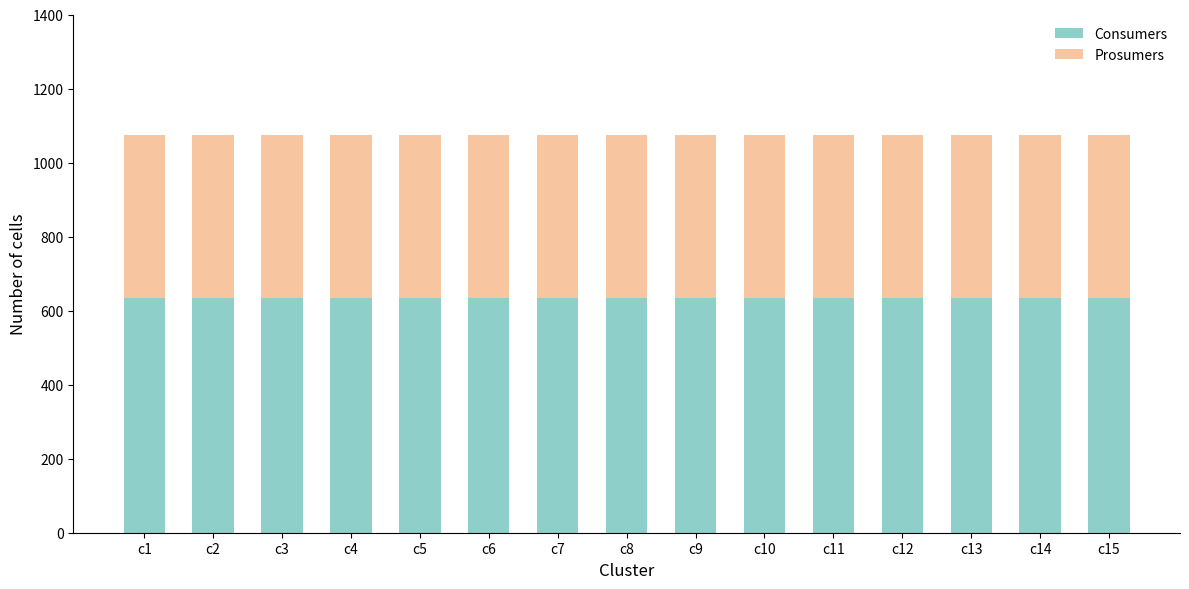

The value of Consumers at c5 is 635. True or false?

True